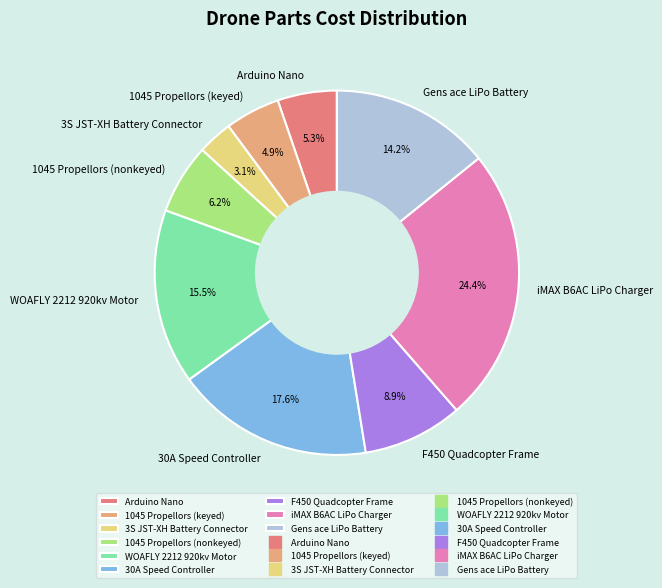

To the nearest percent, what percentage of the pie is 1045 Propellors (keyed)?

5%